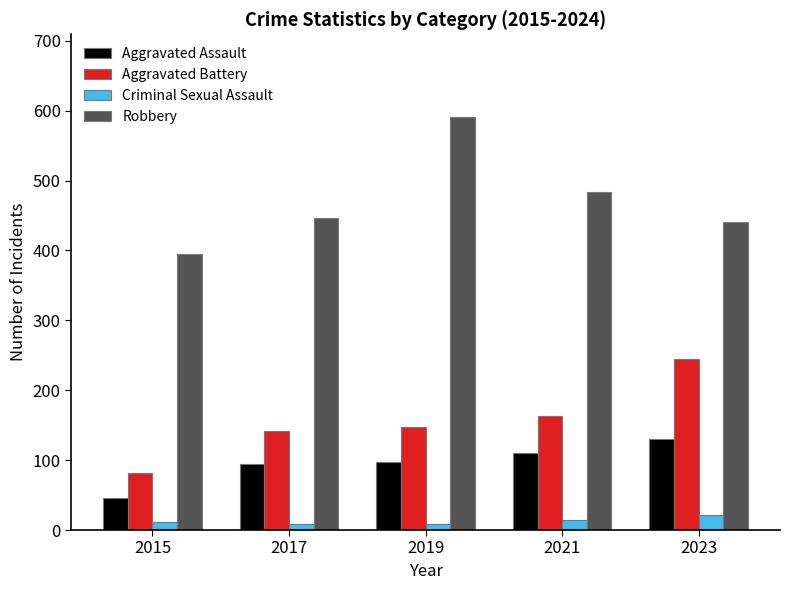

The value of Aggravated Assault at 2019 is 44. True or false?

False